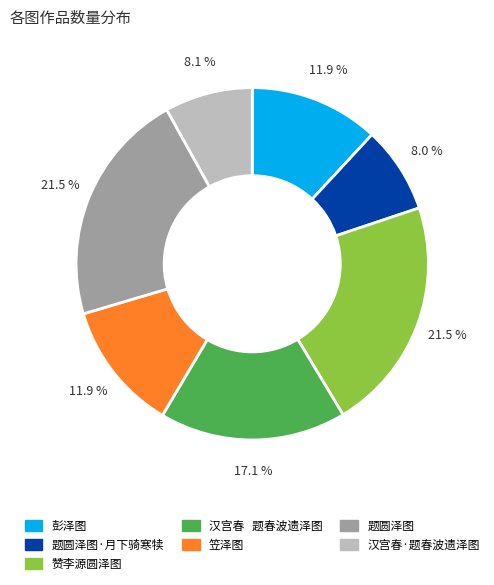

Does any single category account for the majority?

No